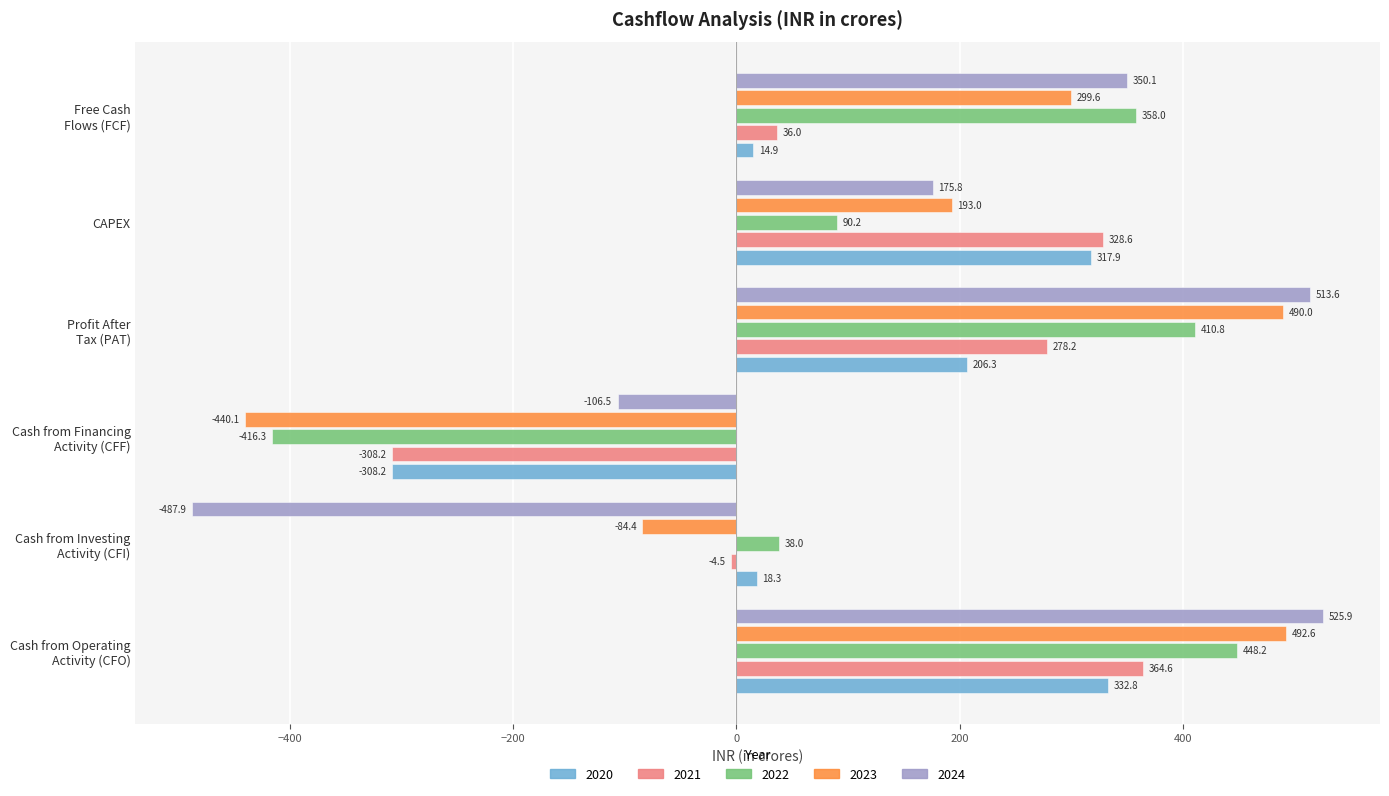

How many series are shown in this chart?

5